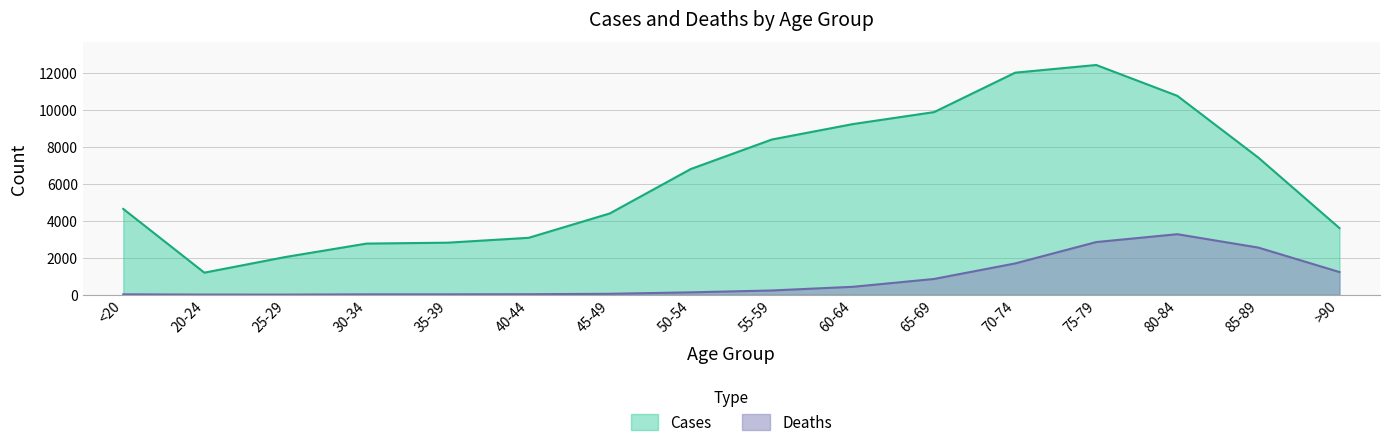

What is the total value across all series at 55-59?

8627